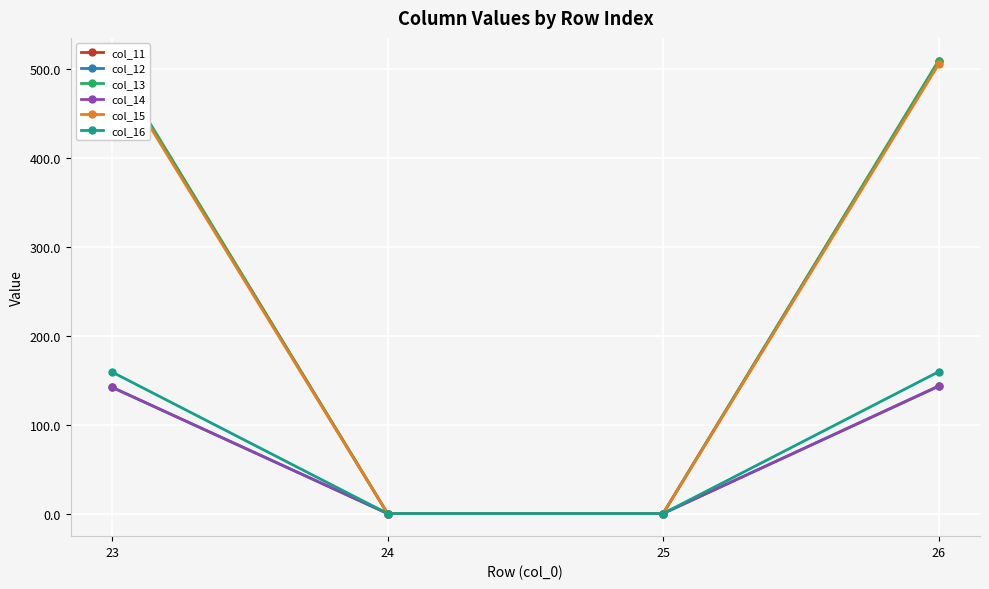

True or false: col_16 has more than 0 interior local peaks.

False